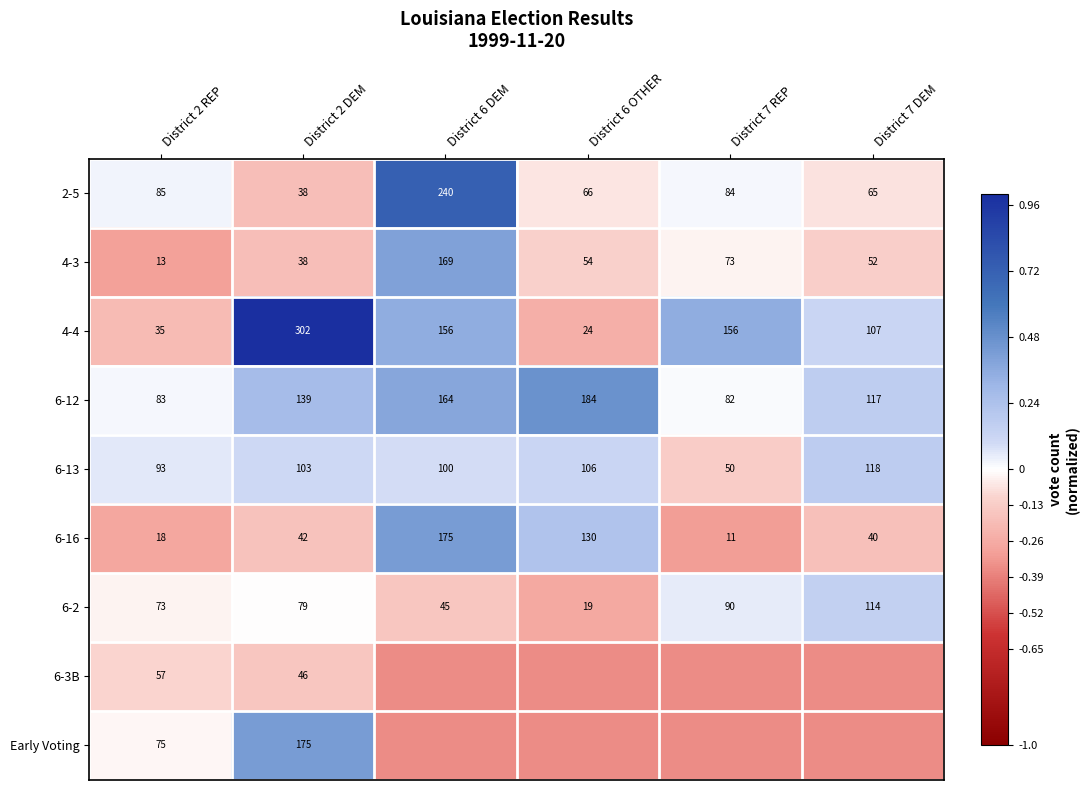

What is the maximum value shown in the chart?

1.0